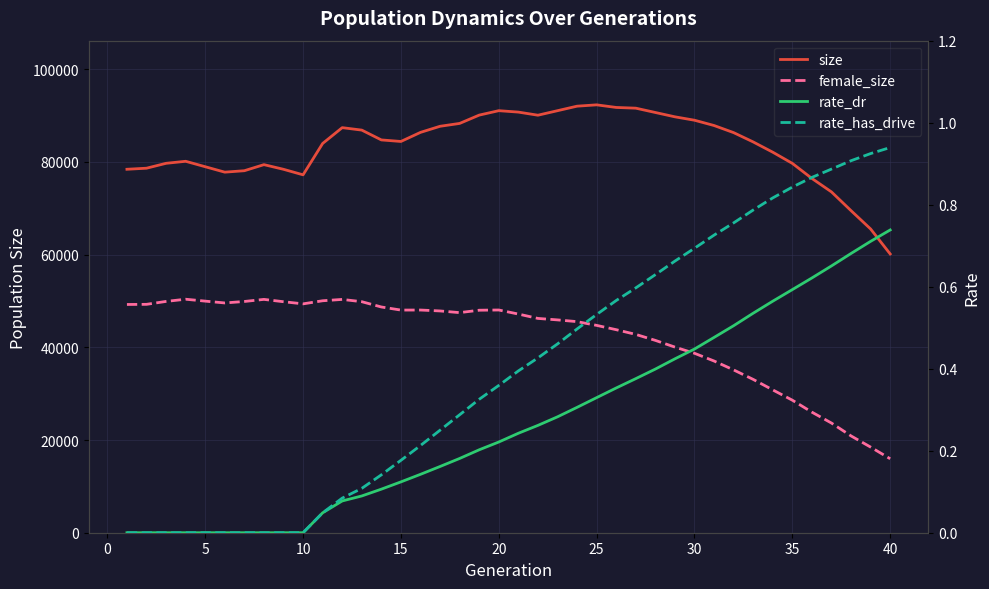

True or false: female_size and rate_has_drive cross at least once.

False